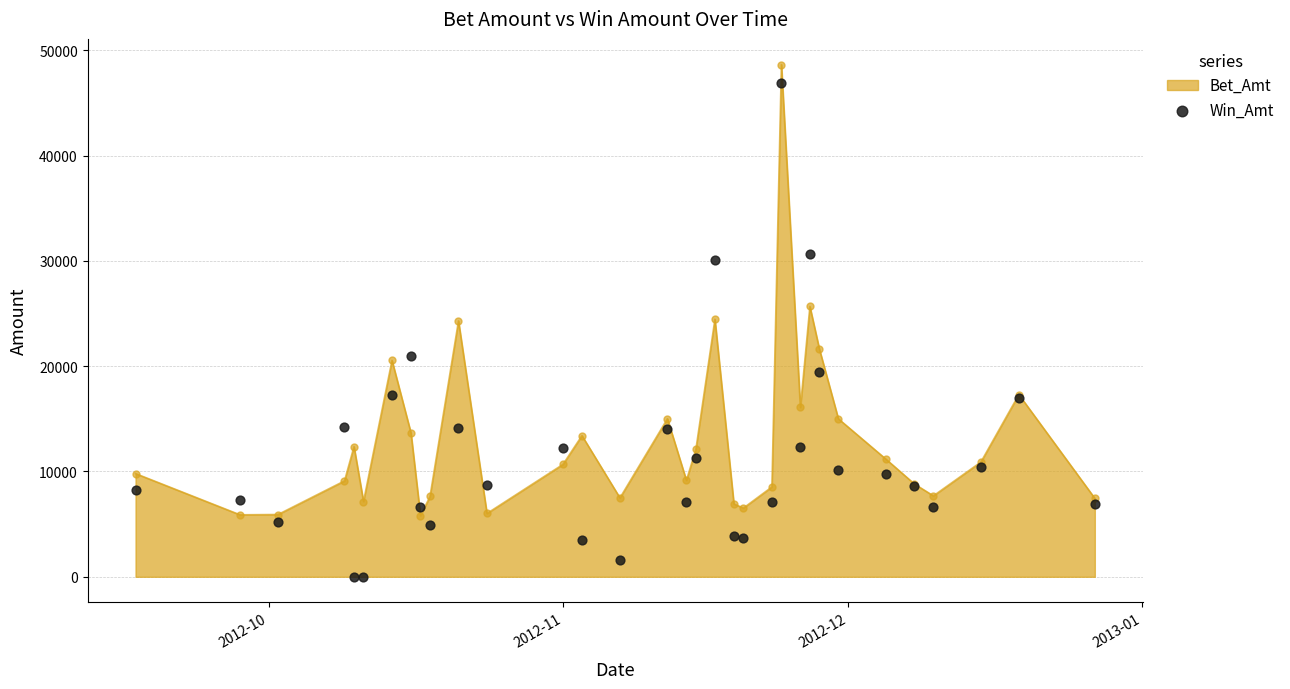

What is the lowest value of the Bet_Amt series?

5800.0